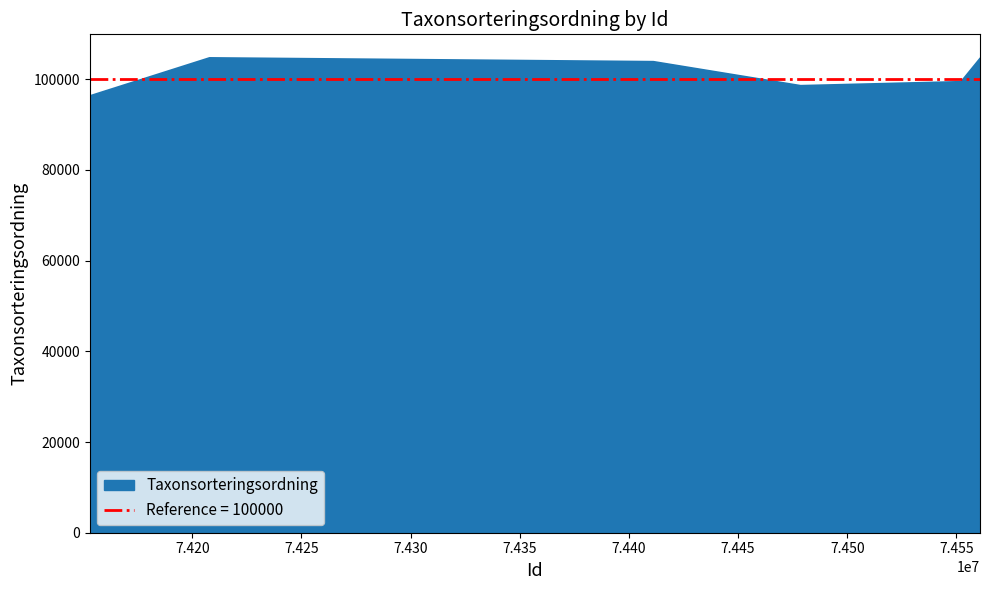

Reading left to right, extract all data points from this chart.

1977-01-01=96254	1977-01-01=104654	1977-01-01=103813	1977-01-01=98520	1977-01-01=99398	1977-01-01=104490